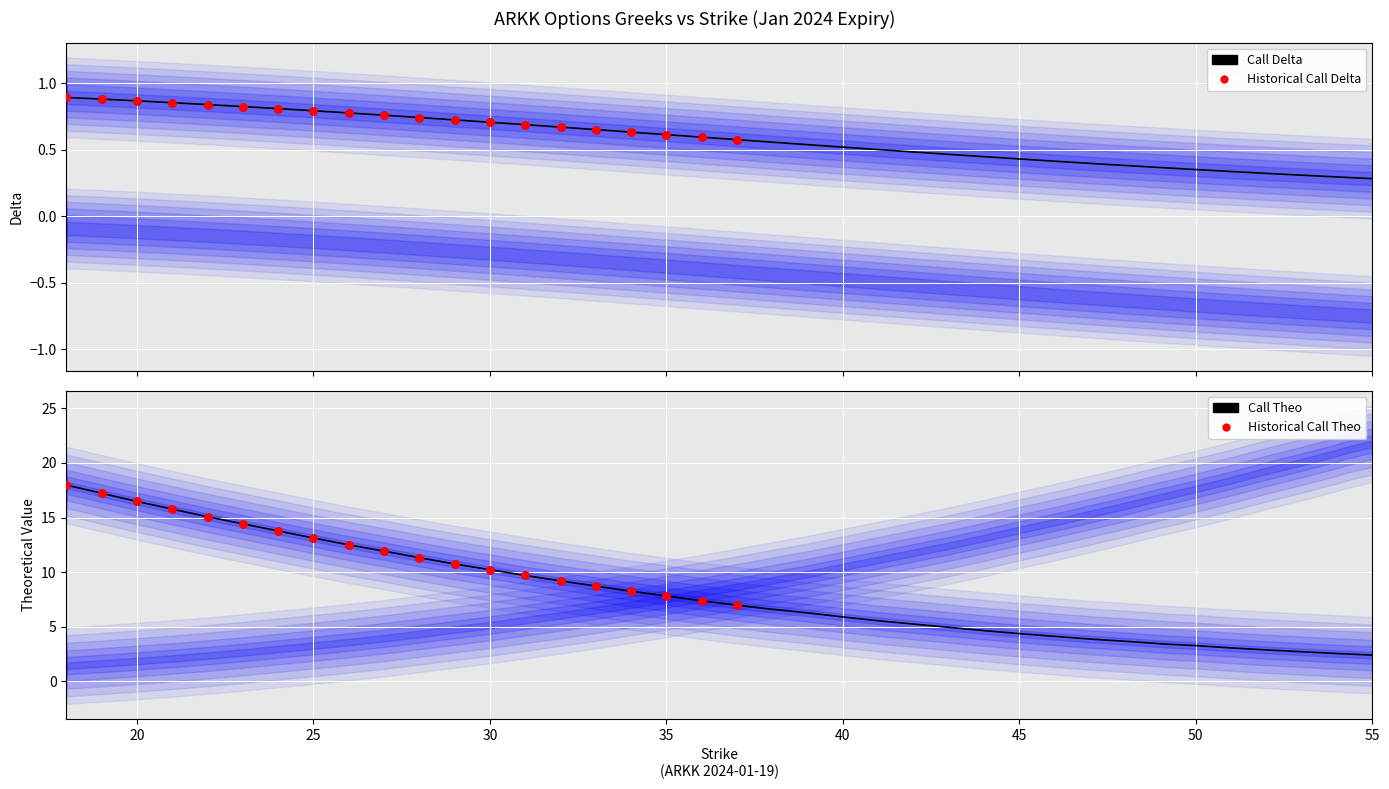

Which series has the largest total across all categories?

call_theo